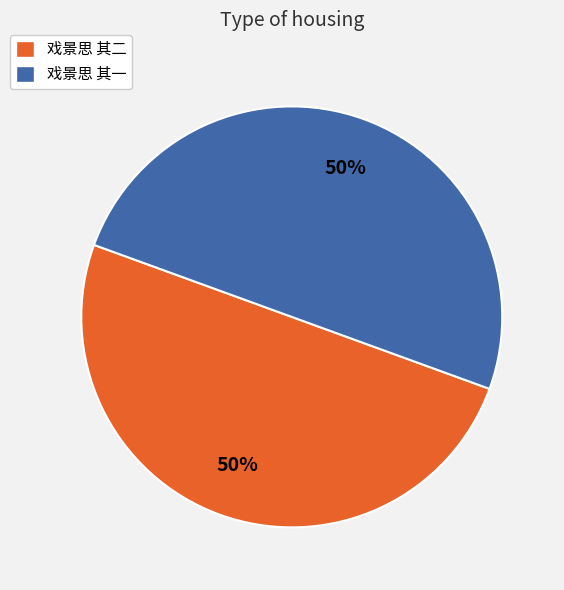

What is the ratio of the value at 戏景思 其二 to the value at 戏景思 其一?

1.0